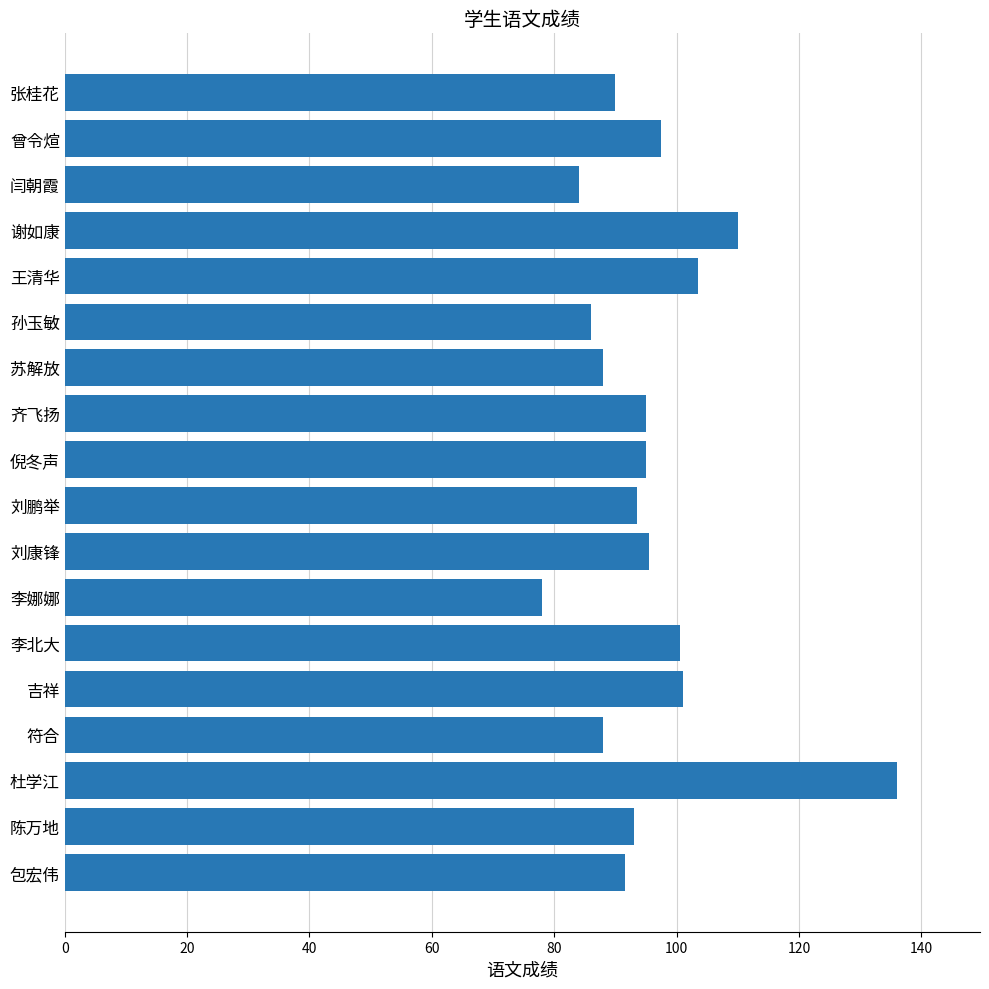

The value at 谢如康 is 62.3. True or false?

False